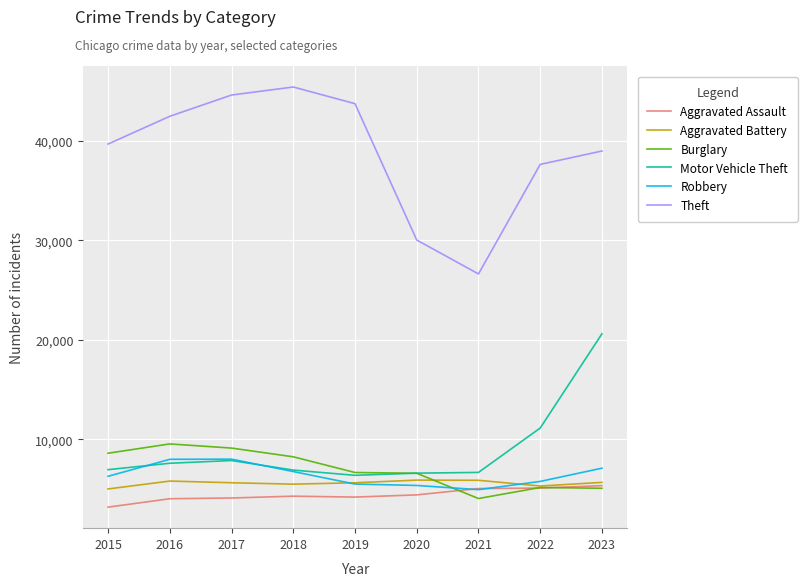

How many distinct data groups are displayed?

6